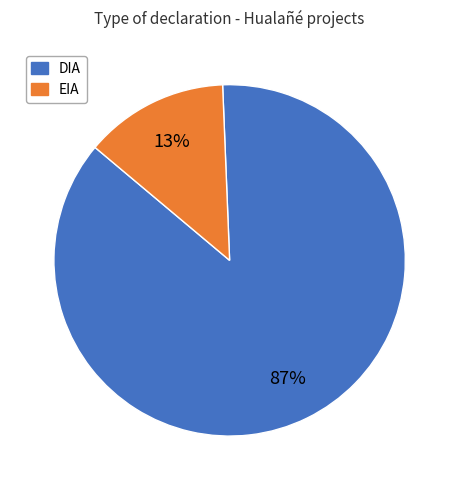

Which has a higher value, DIA or EIA?

DIA